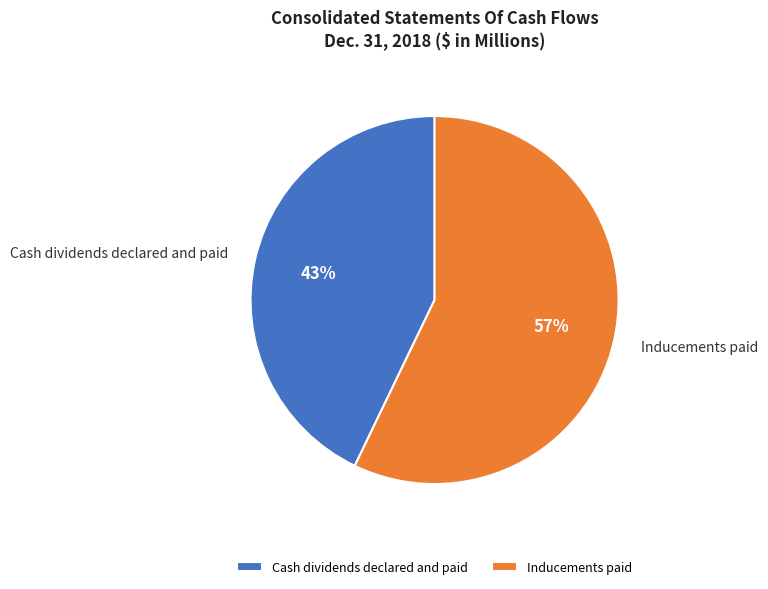

What is the ratio of the value at Inducements paid to the value at Cash dividends declared and paid?

1.3